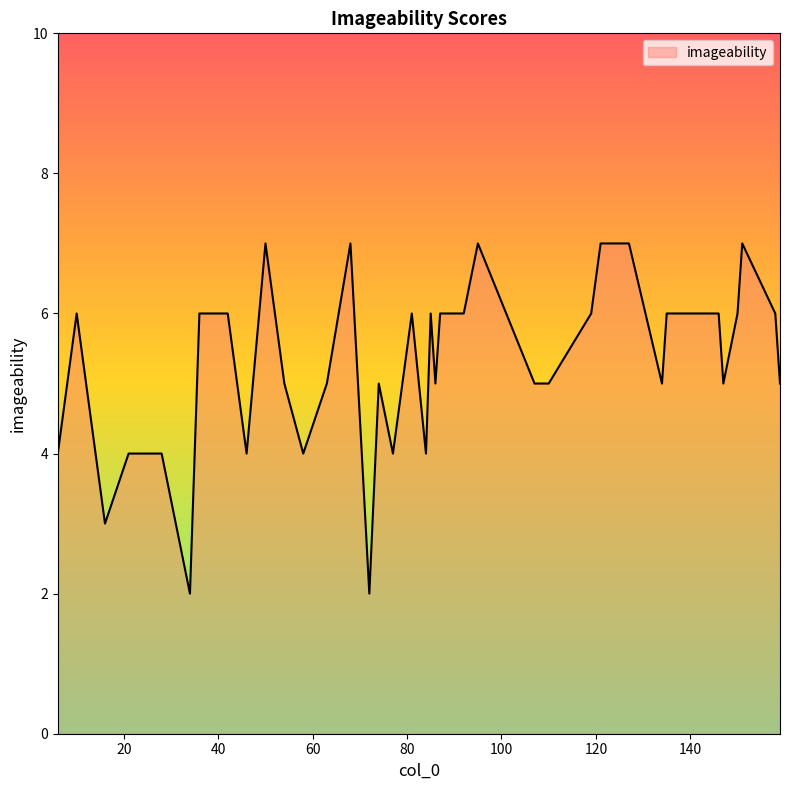

What is the greatest value displayed?

7